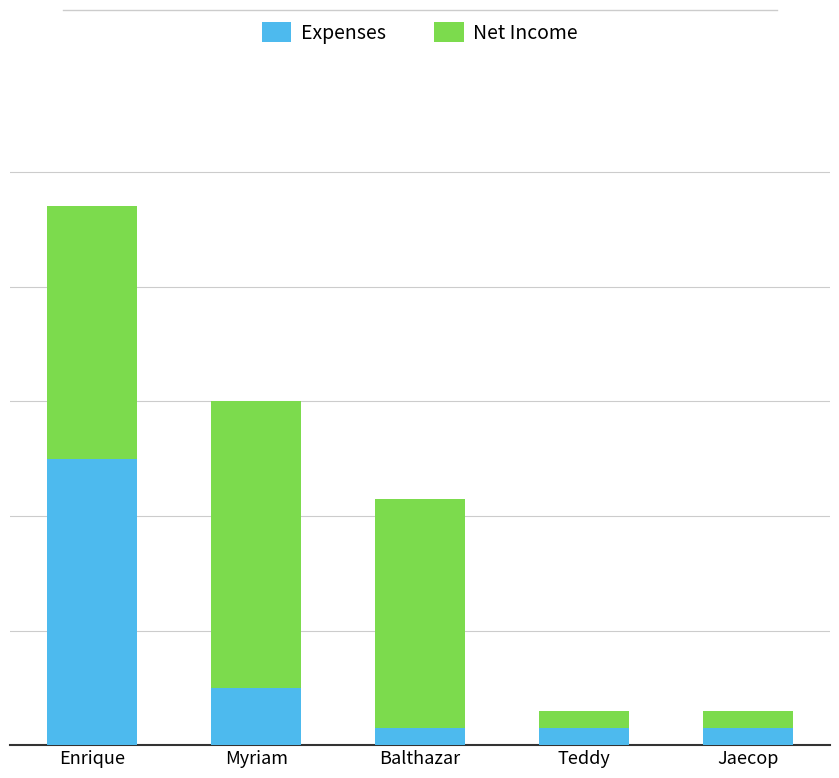

Read the Net Income value at Enrique.

2200.0